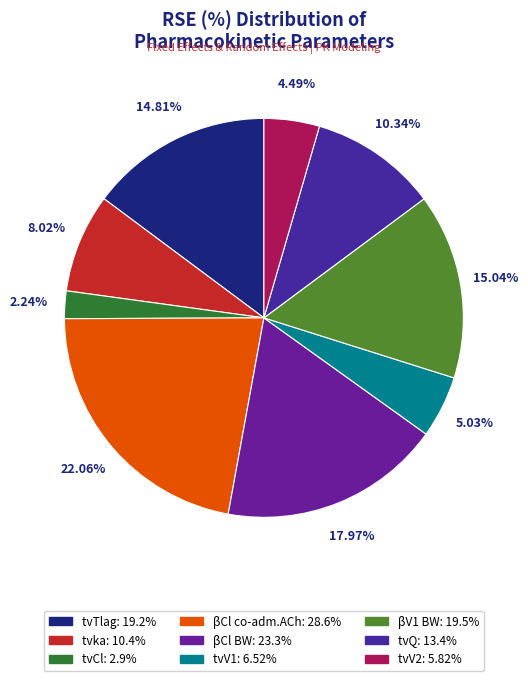

To the nearest percent, what is the difference between the largest and smallest slice percentages?

20%